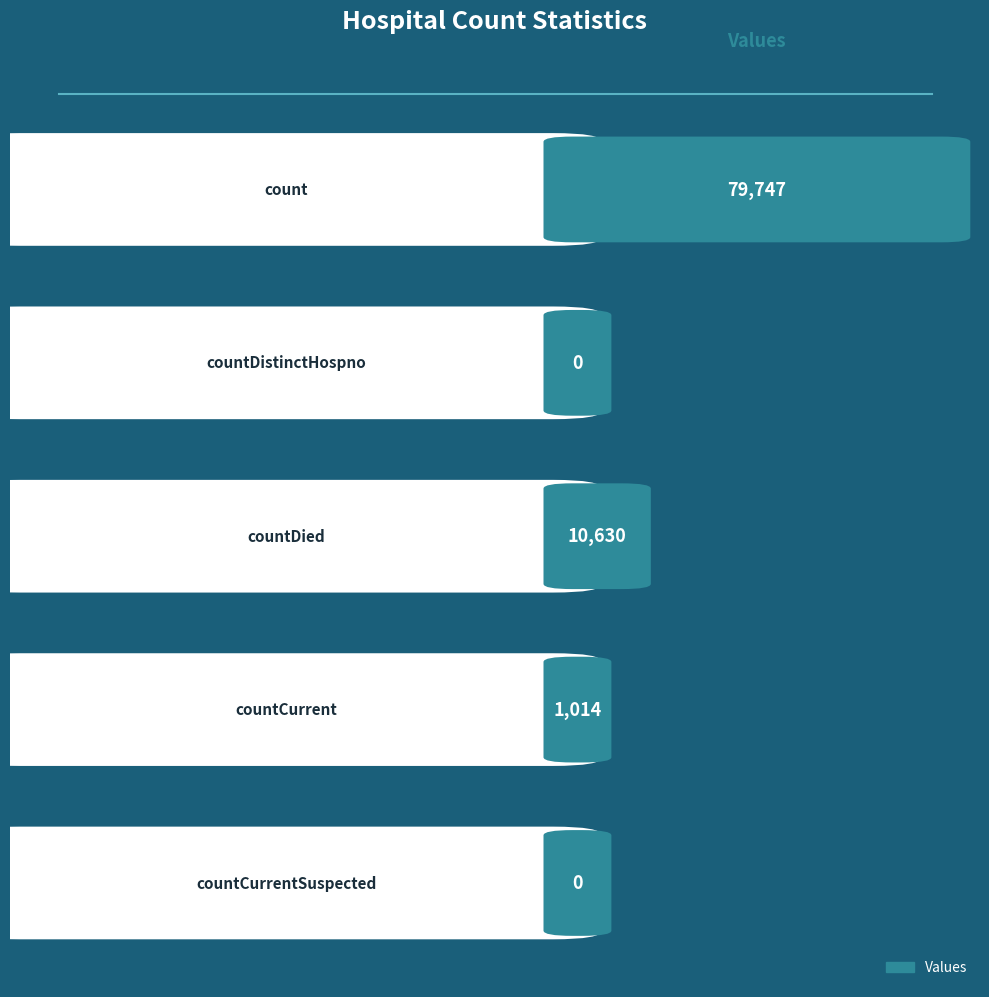

Rank the categories by value from highest to lowest.

count, countDied, countCurrent, countDistinctHospno, countCurrentSuspected